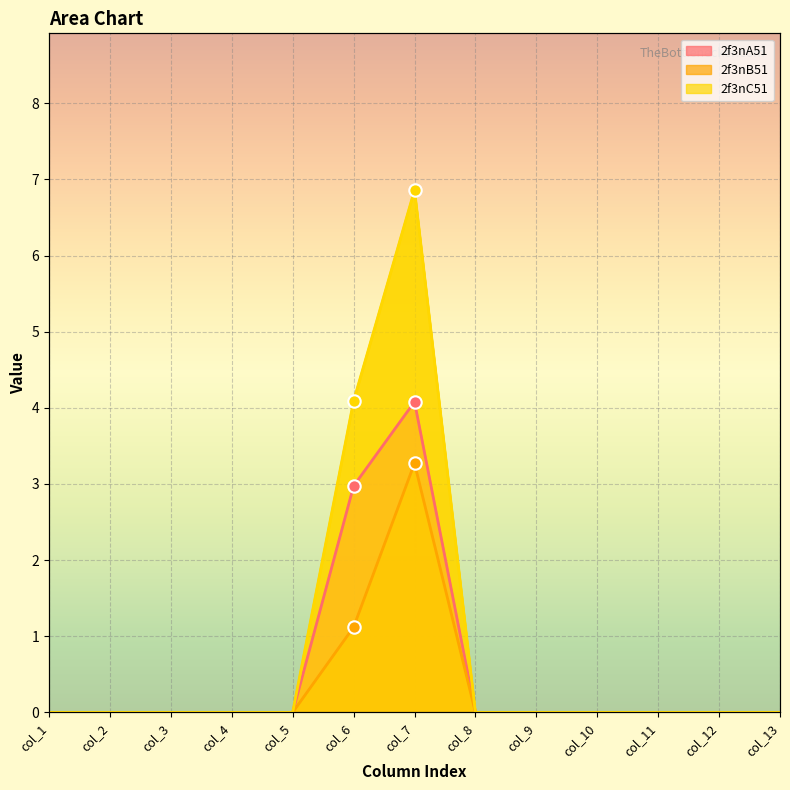

Is the value of 2f3nB51 at col_2 greater than the value of 2f3nA51 at col_9?

No